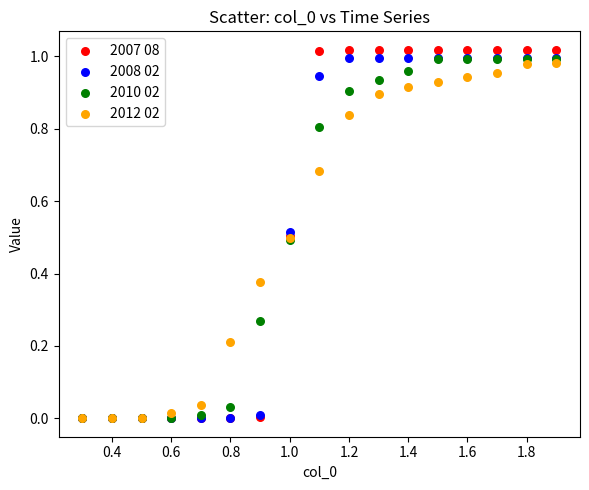

What are all the series names shown in the legend?

2007 08, 2008 02, 2010 02, 2012 02